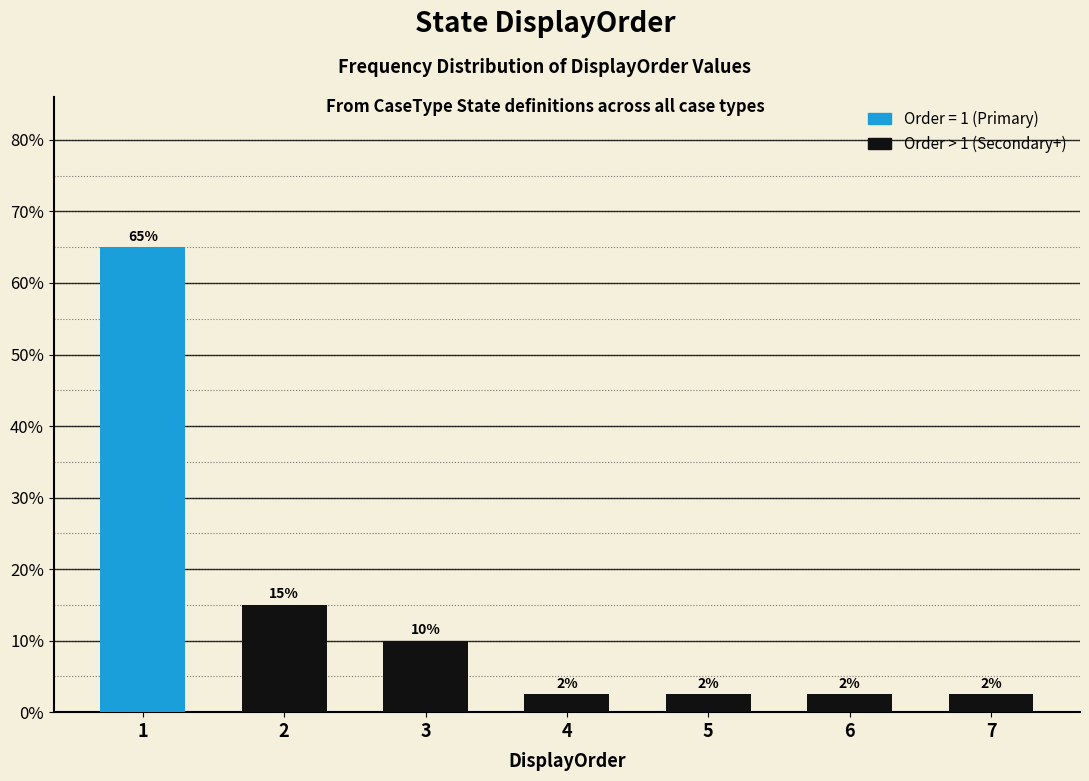

How many bars are there in total?

7